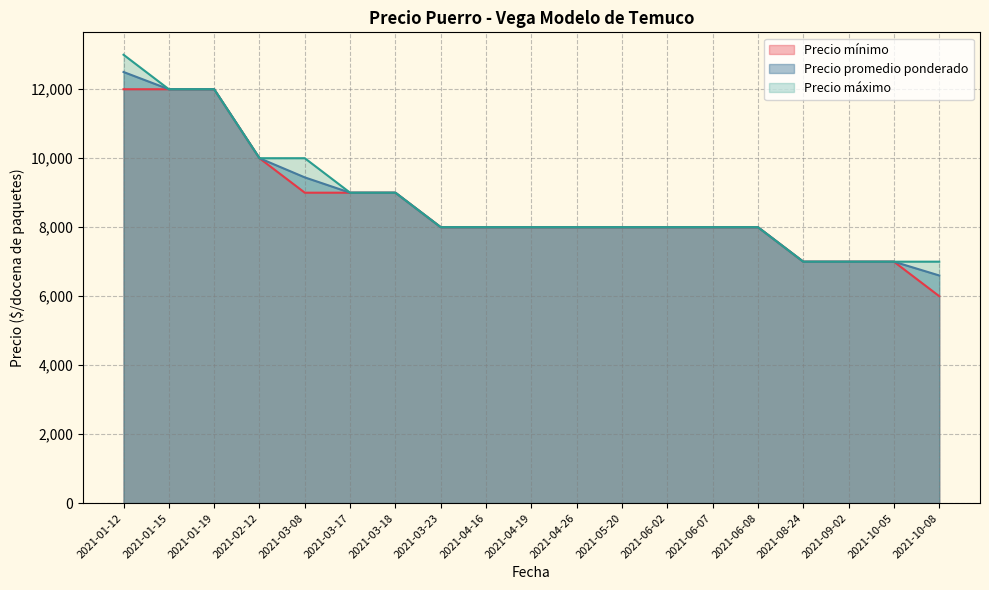

At which label is Precio promedio ponderado closest to 9550?

2021-03-08